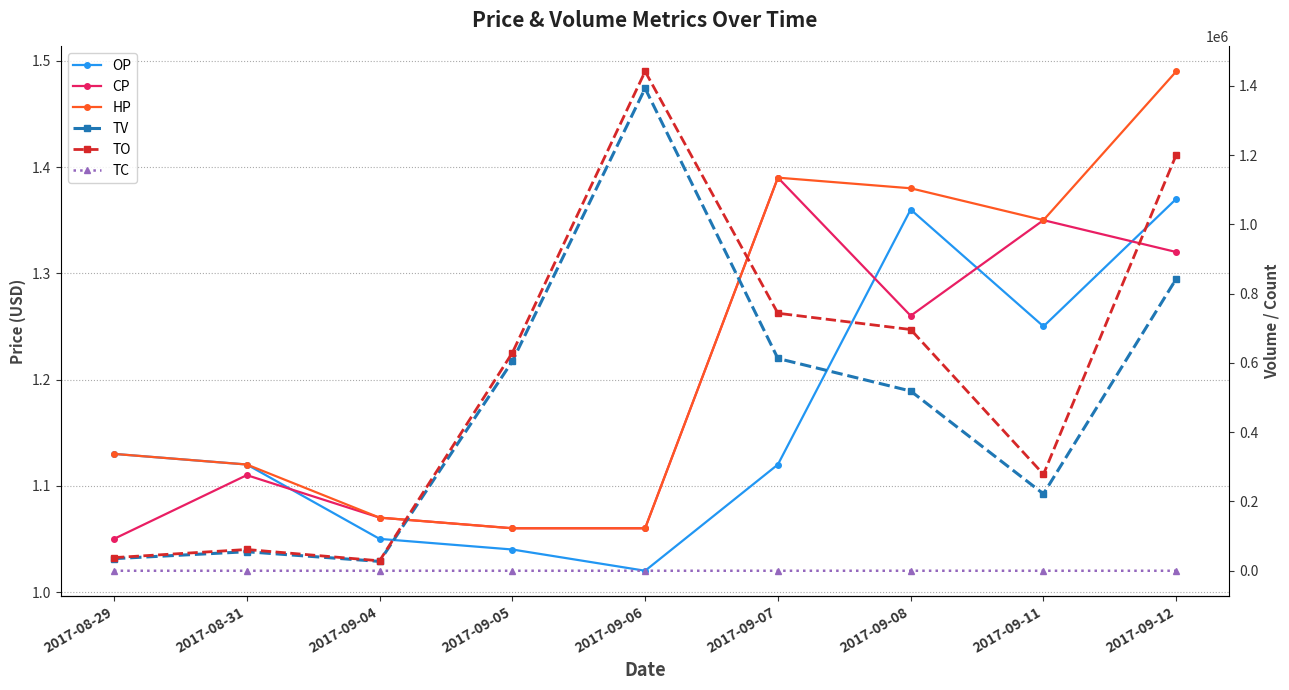

The CP series shows 1.1 at 2017-08-29. True or false?

True